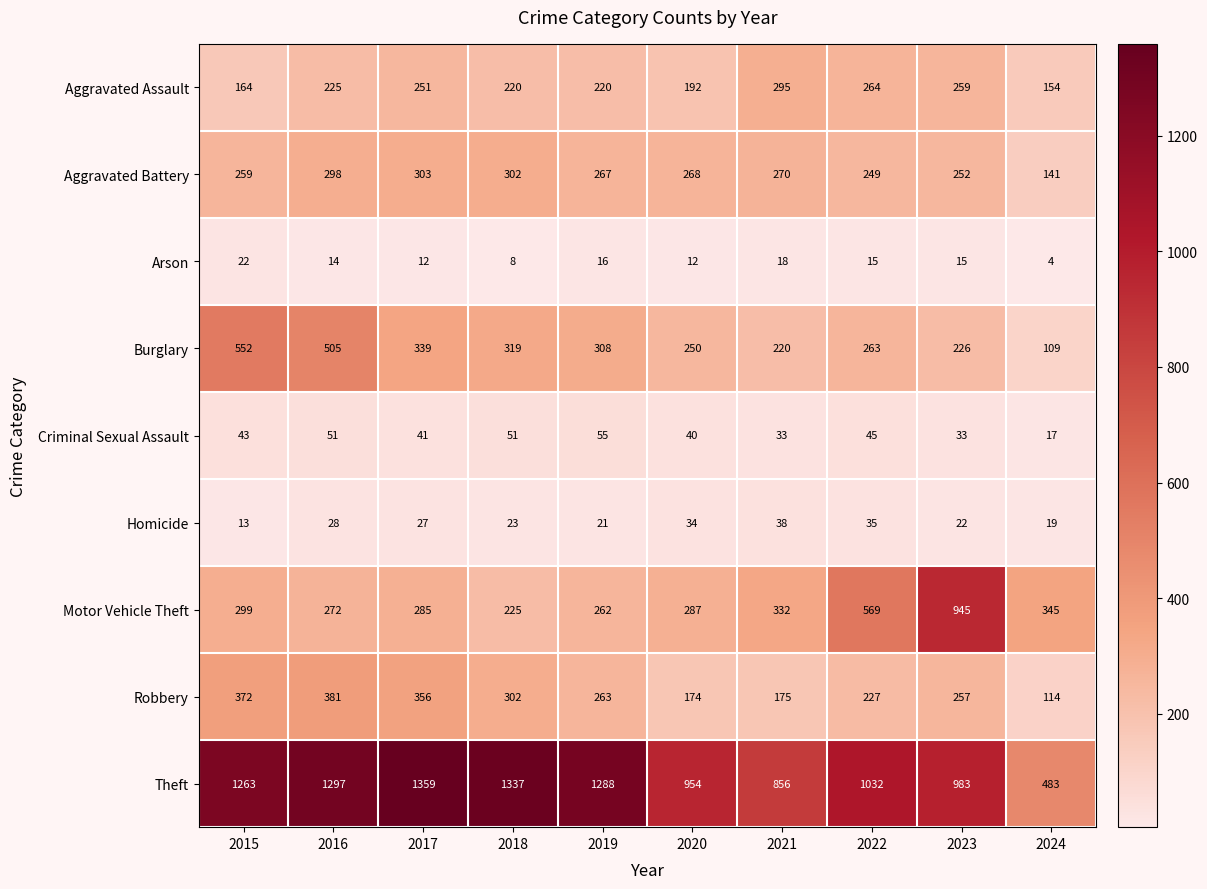

What is the total value across all series at 2017?

2973